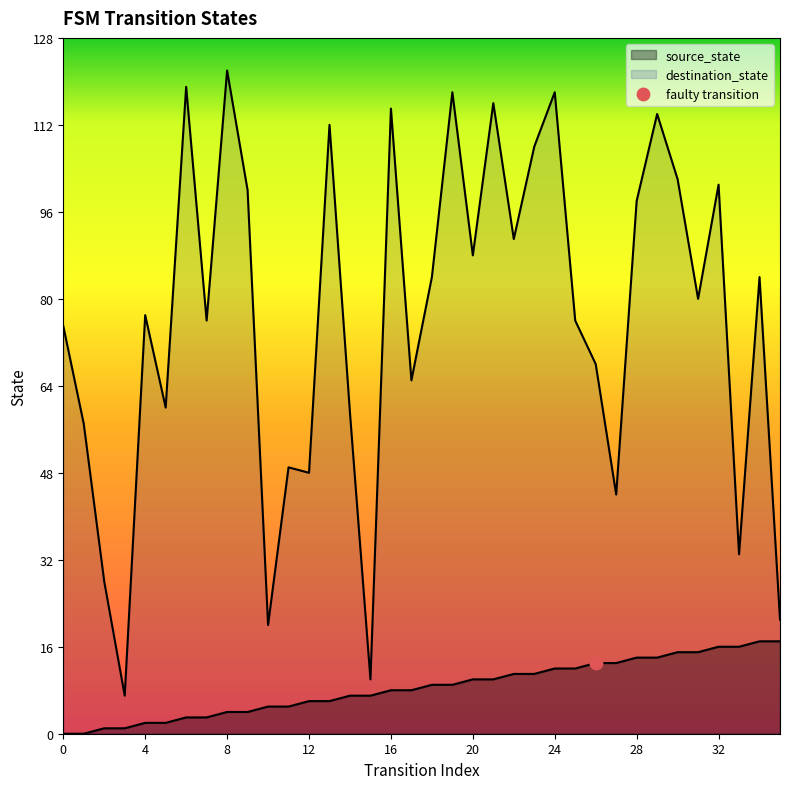

Which series reaches the minimum Y coordinate?

source_state